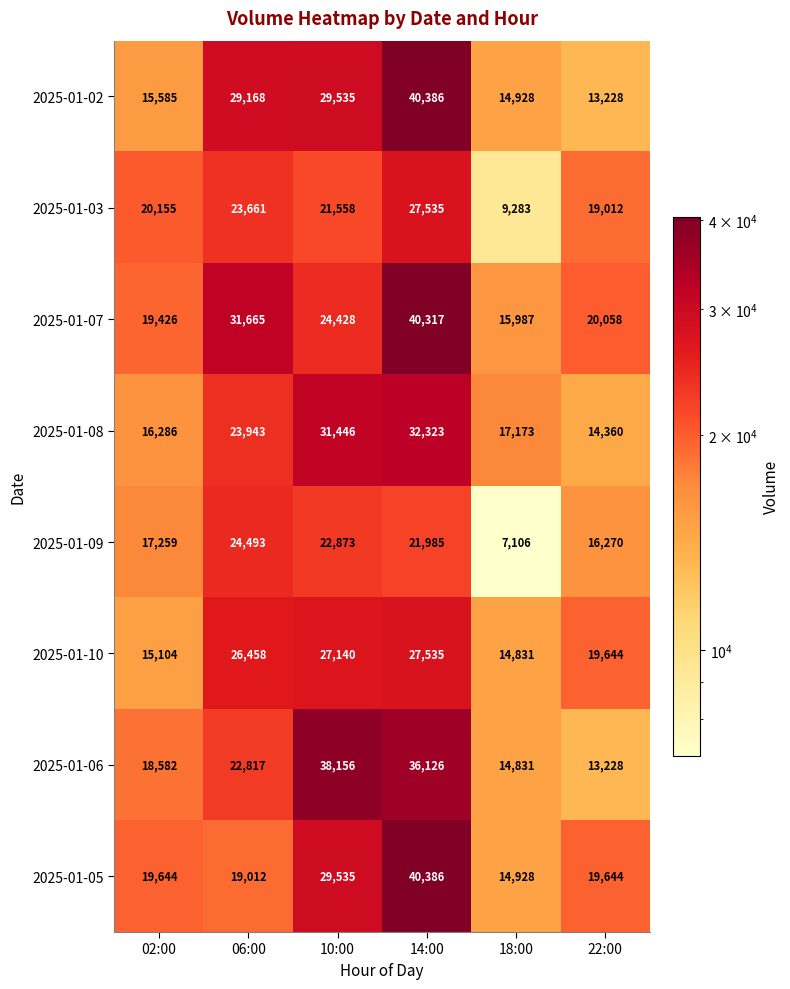

True or false: 2025-01-02 has a value of 29535 at 10:00.

True